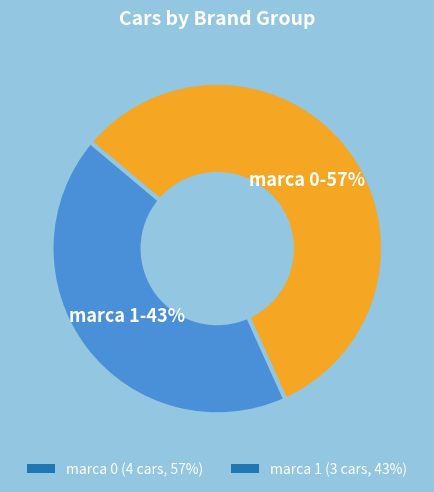

Does any single category account for the majority?

Yes